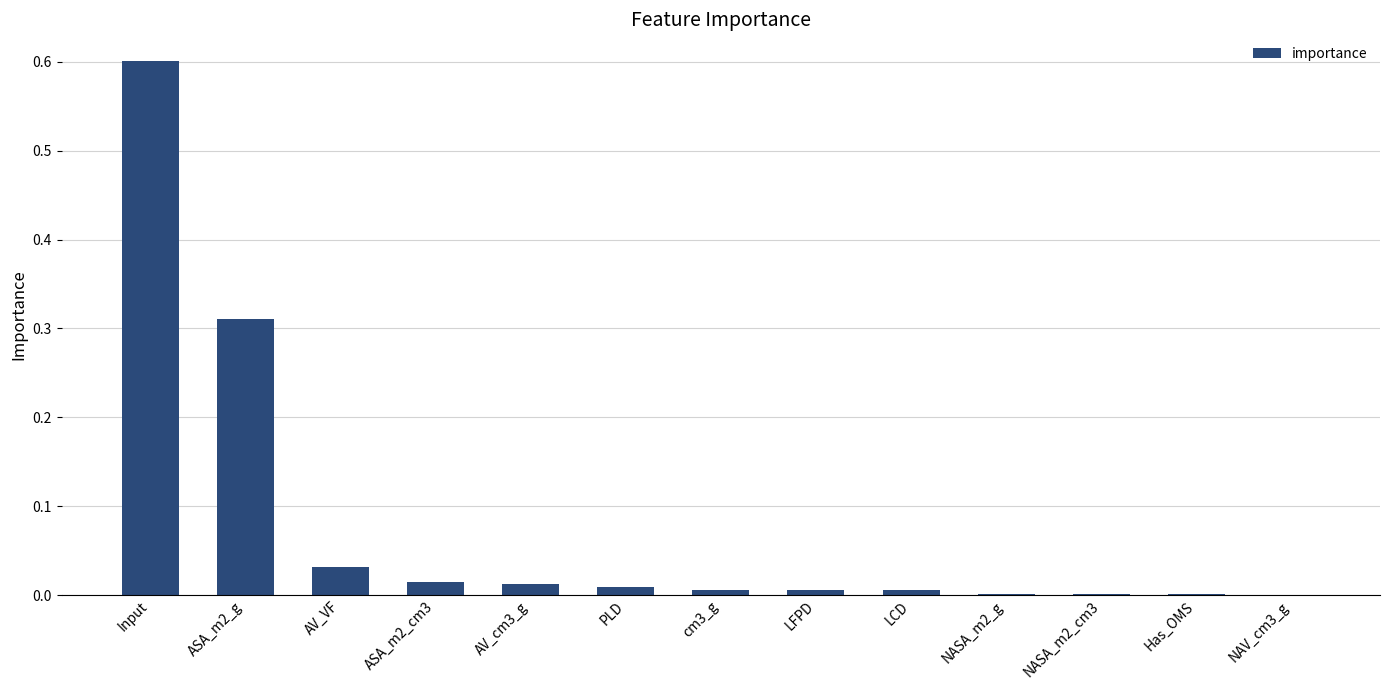

What is the sum of all values?

1.0